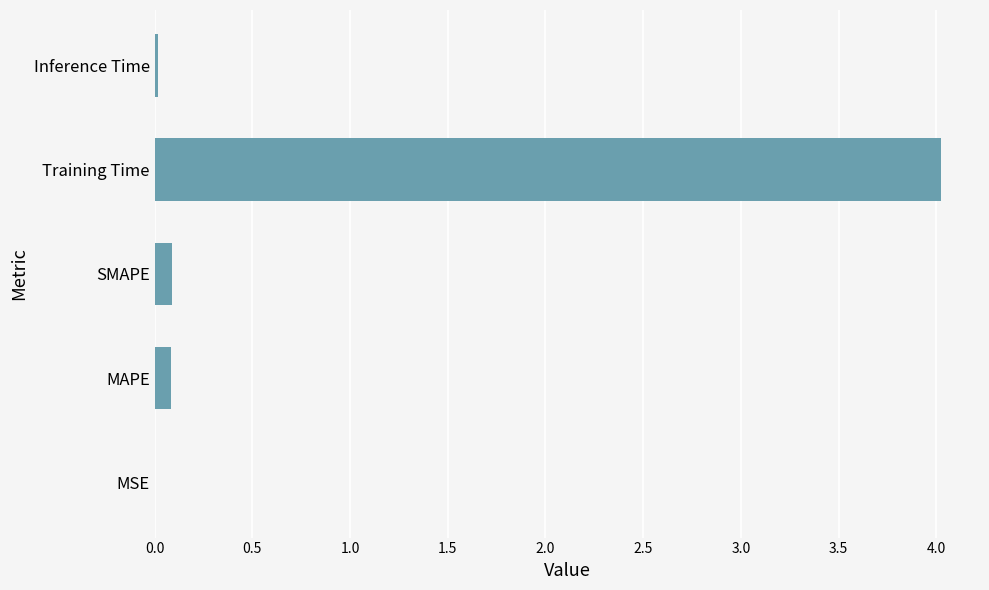

What is the greatest value displayed?

4.0